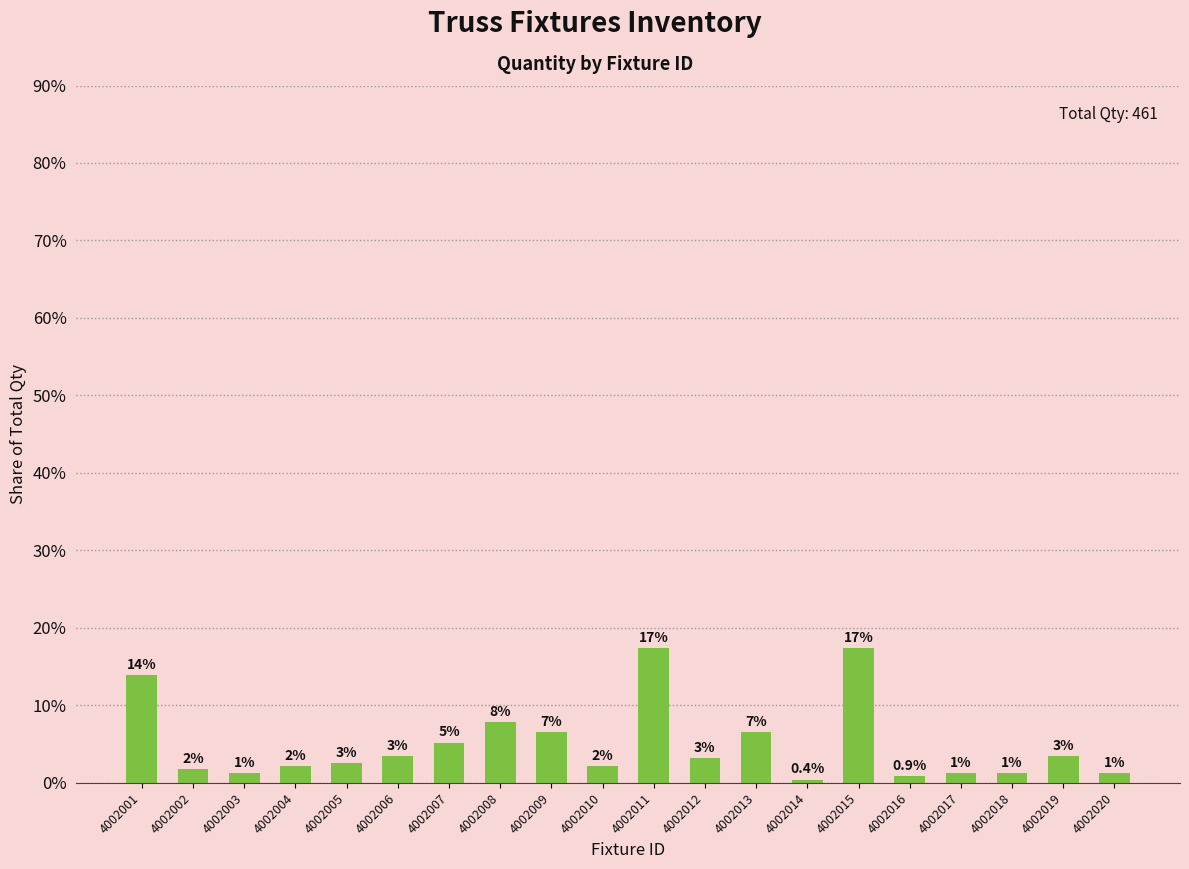

At which category does the chart reach its minimum across all series?

4002014